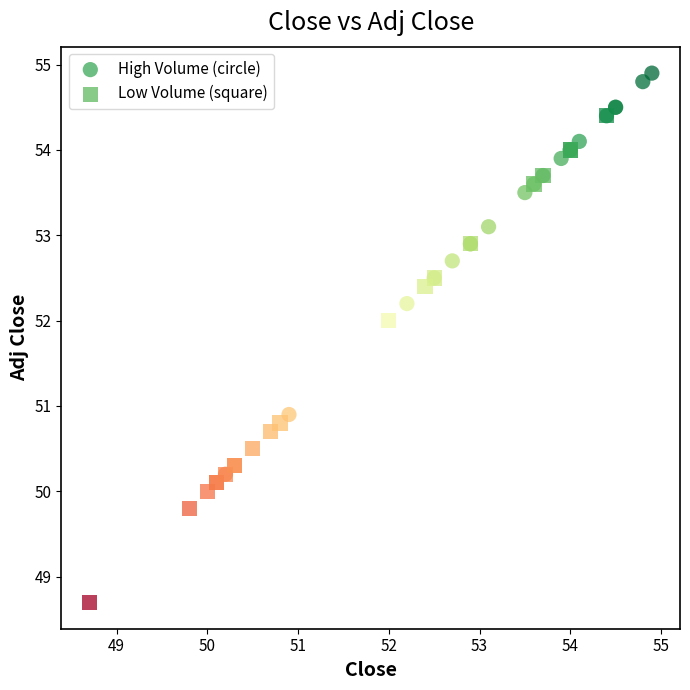

Which series has the largest Y range (max minus min)?

Low Volume (square)